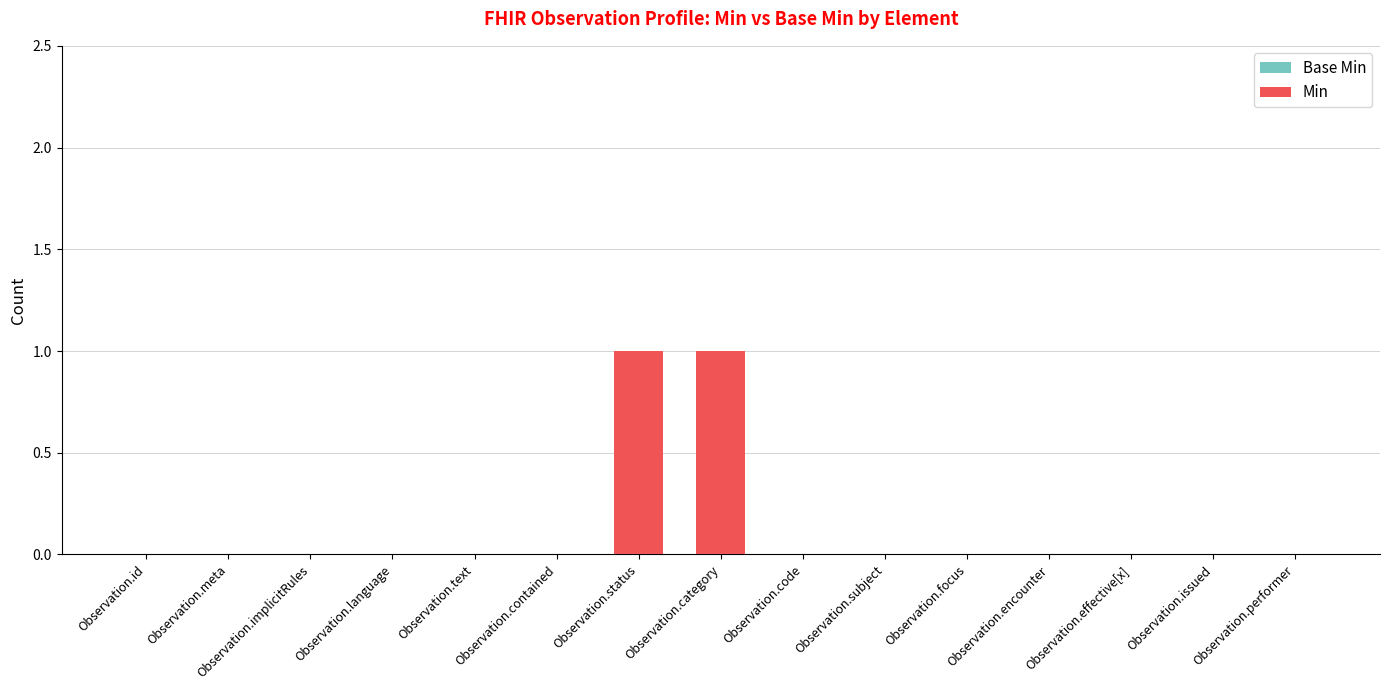

What is the greatest value displayed?

1